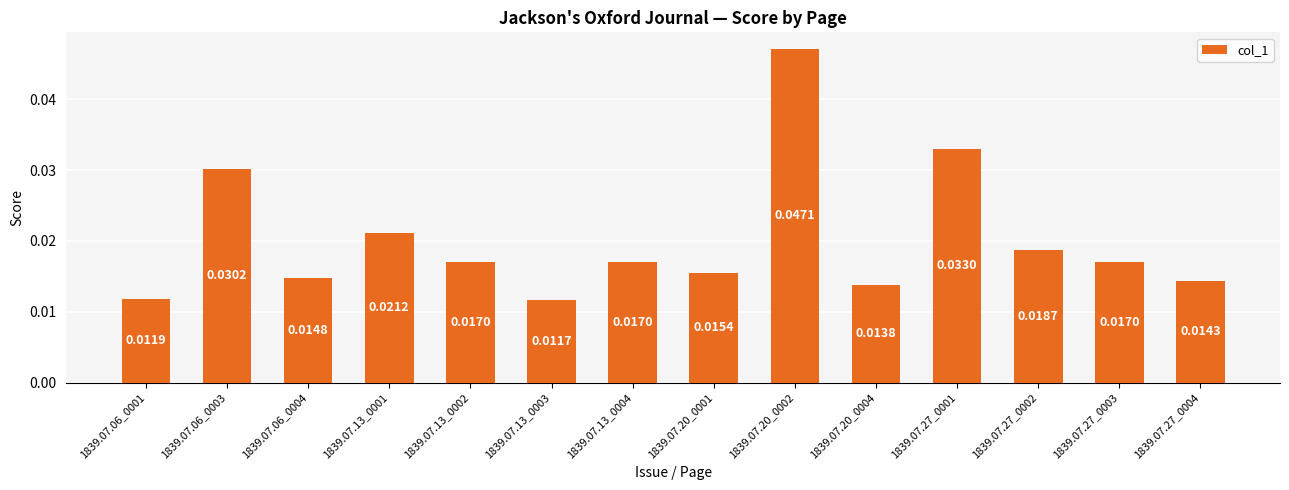

Which has a higher value, 1839.07.06_0003 or 1839.07.20_0001?

1839.07.06_0003